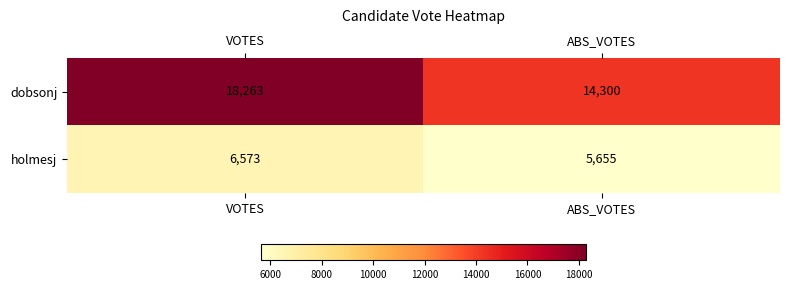

What is the greatest value displayed?

18263